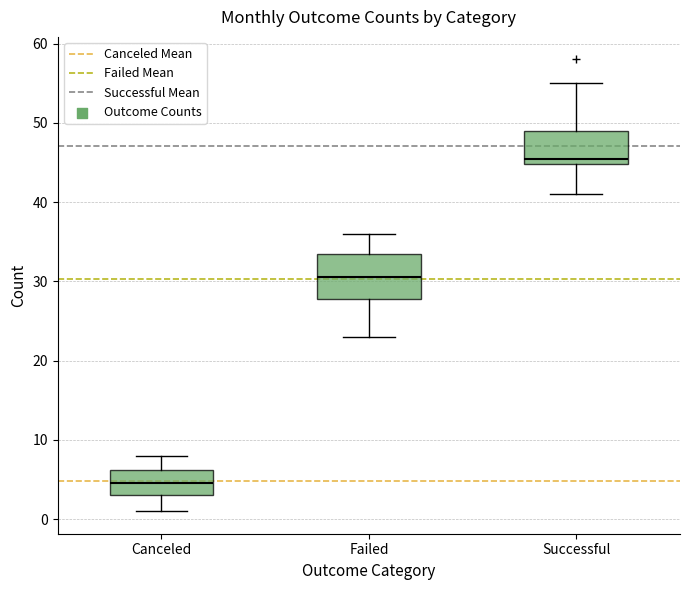

Which box's median line is the highest?

Successful